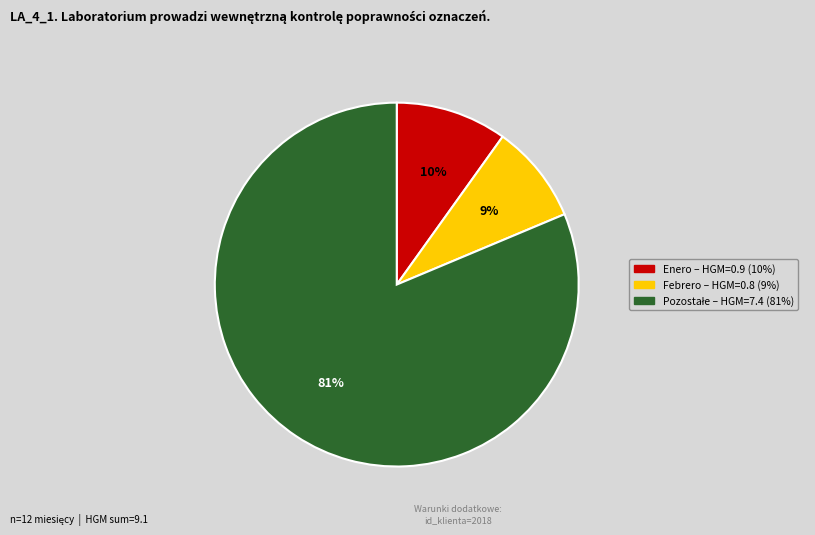

Does any single category account for the majority?

Yes